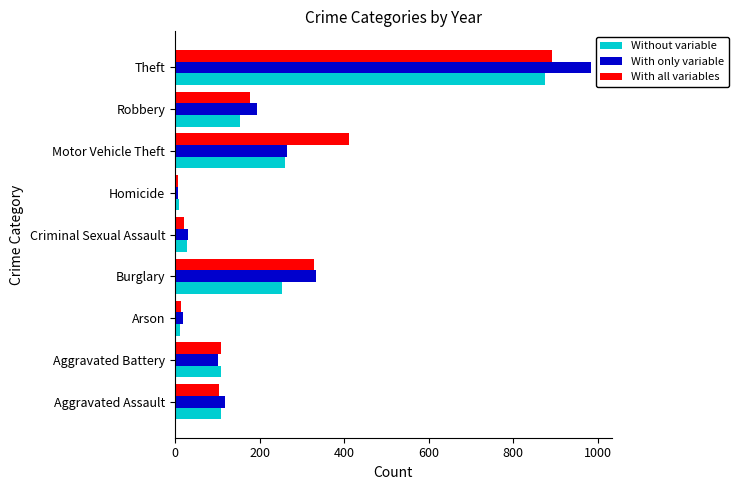

How many categories are shown in the chart?

9